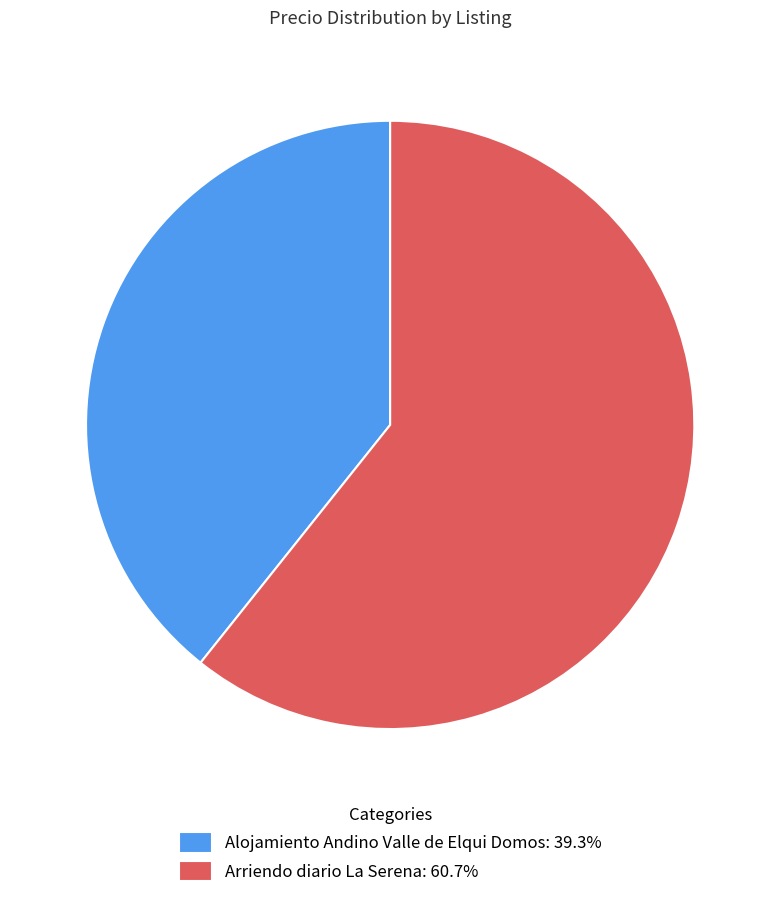

Does any single category account for the majority?

Yes